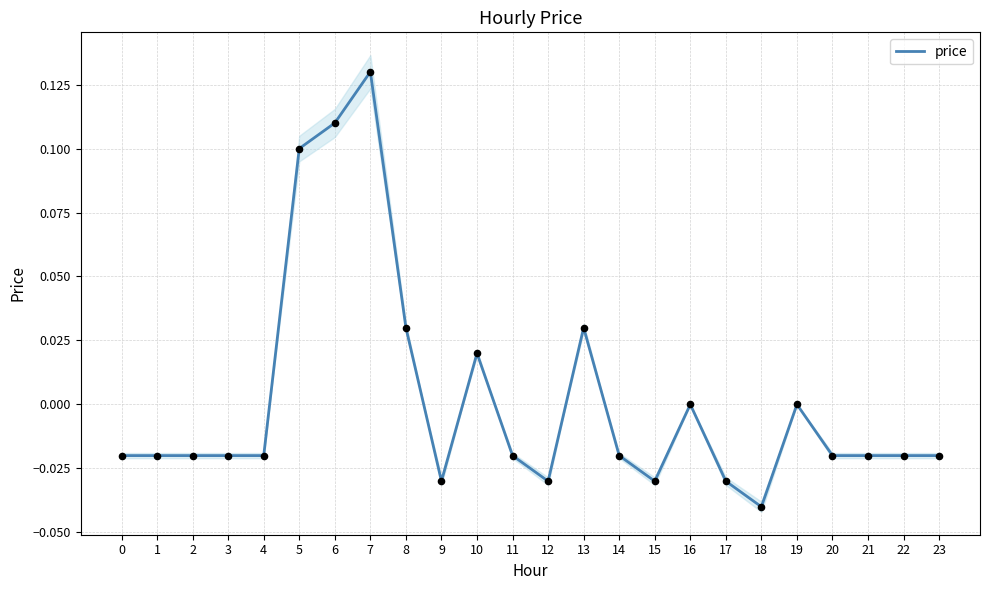

Which has a higher value, 9 or 14?

14